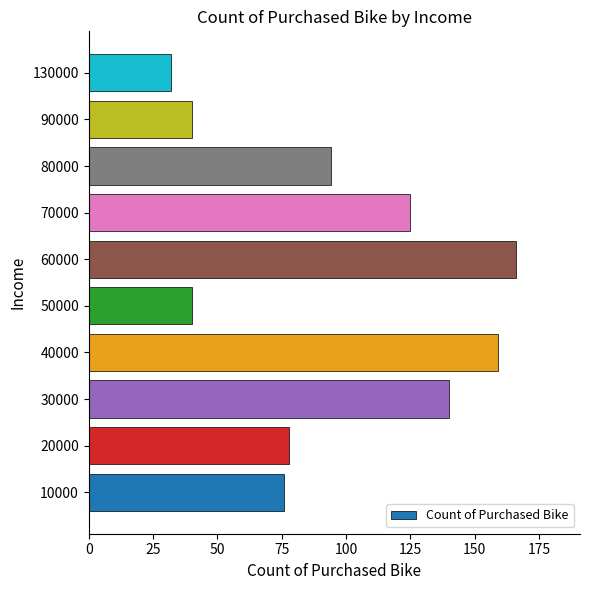

What is the difference between the maximum and minimum values?

134